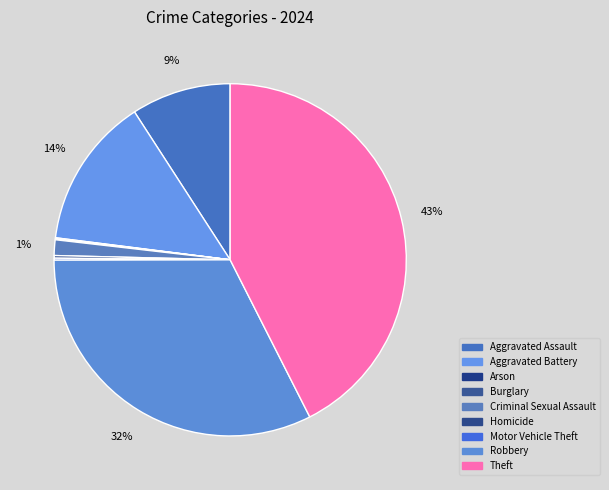

To the nearest percent, what is the average slice percentage?

11%